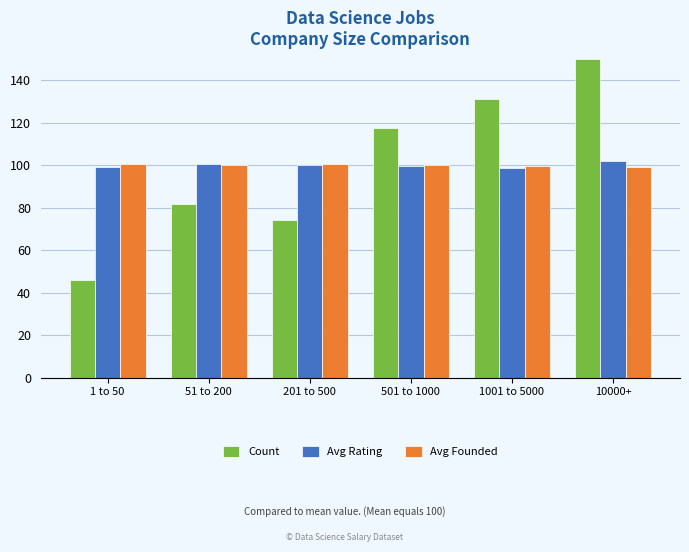

What is the label of the 5th bar from the left?

1001 to 5000